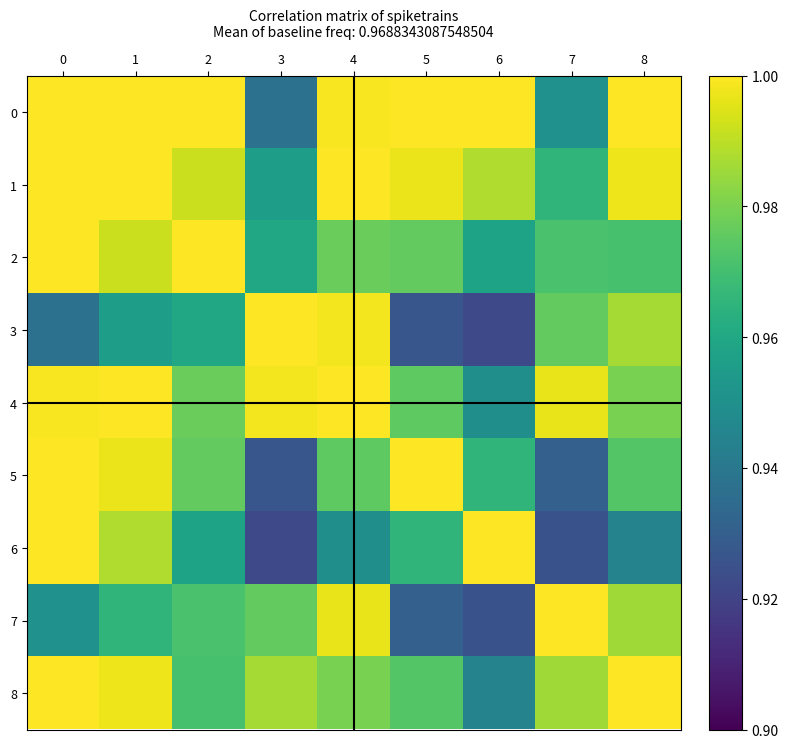

Which series changed the most between 5 and 6?

5